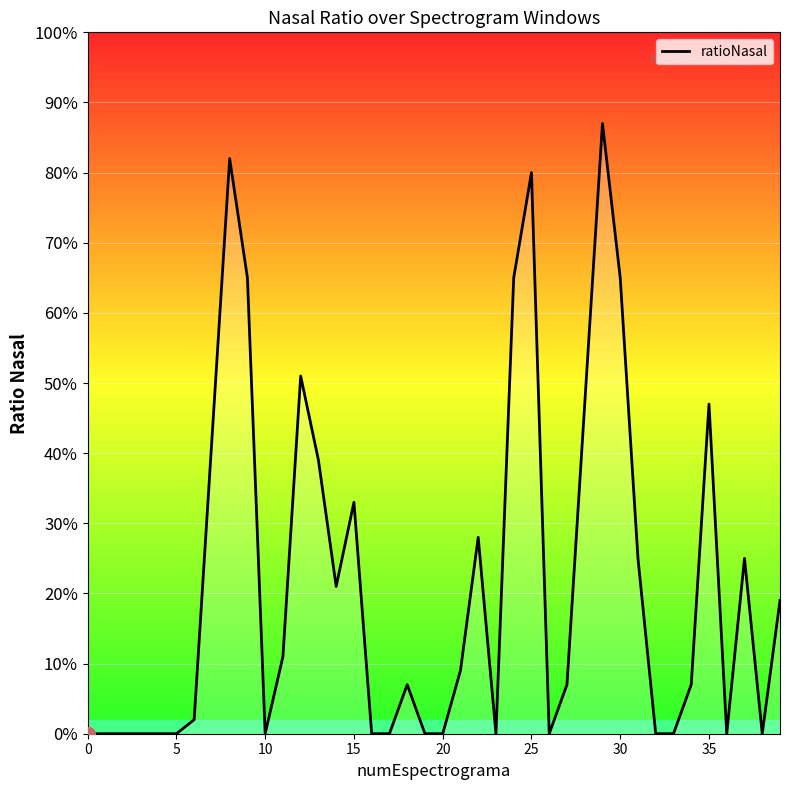

What is the difference between the values at 31 and 26?

0.2